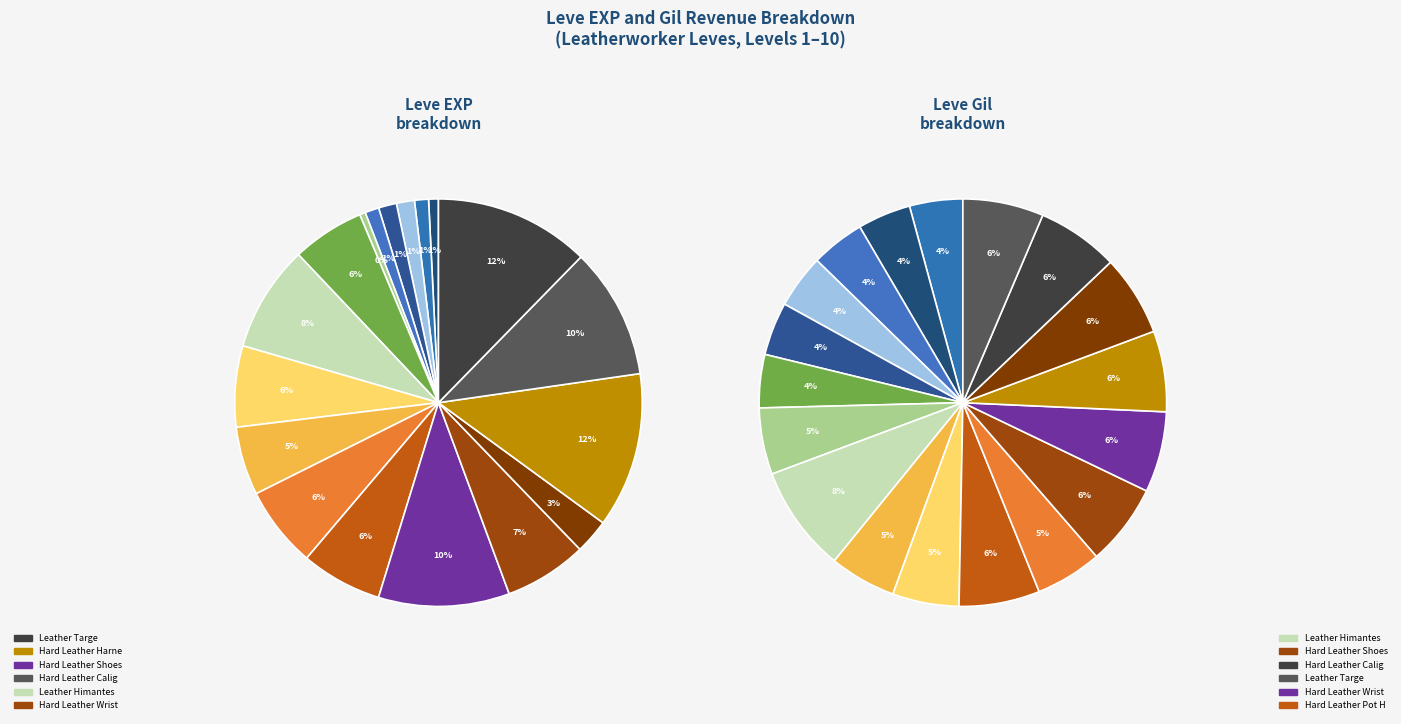

How much of the chart is everything except Leather Choker?

98.9%